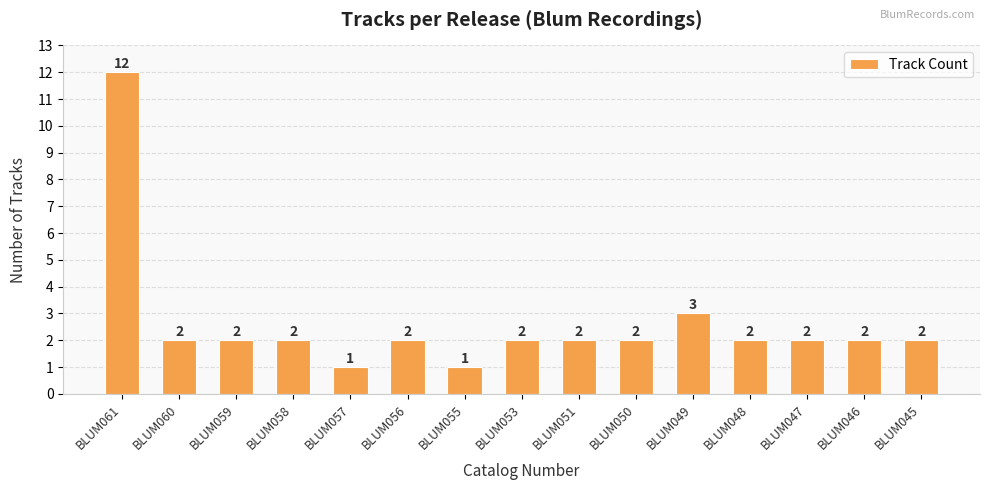

Are the bars horizontal?

No